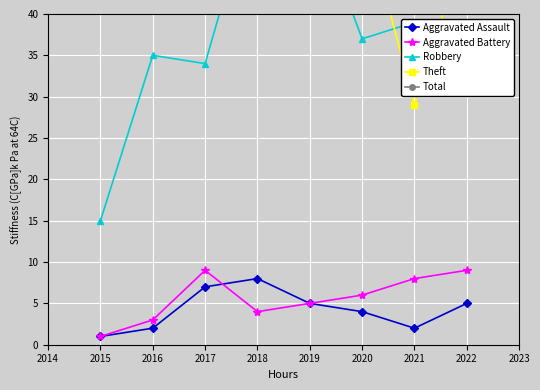

In Robbery, how many points are lower than both neighbors (excluding endpoints)?

2